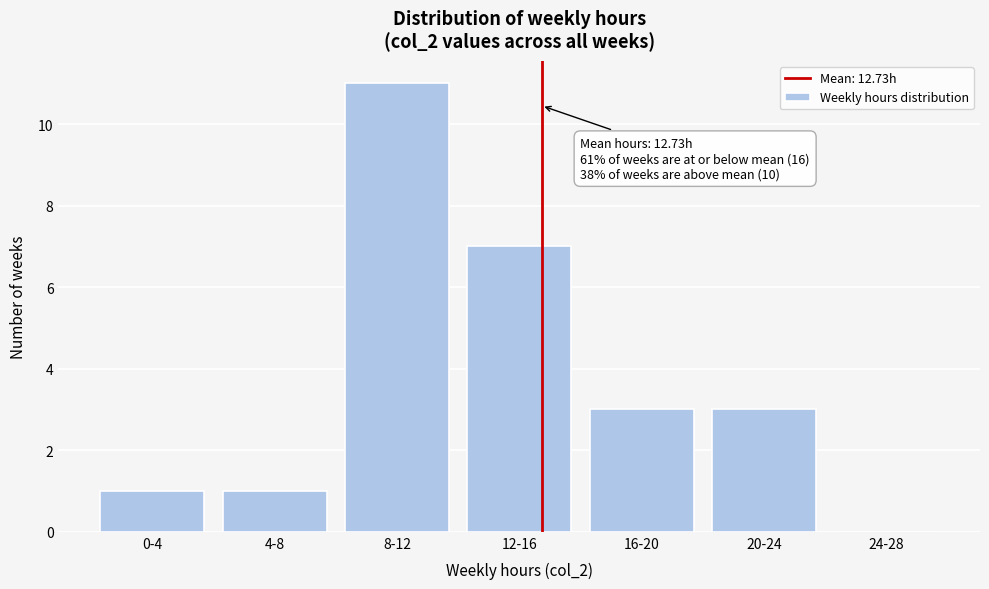

Reading left to right, list all the values displayed in this chart.

0-4=1	4-8=1	8-12=11	12-16=7	16-20=3	20-24=3	24-28=0